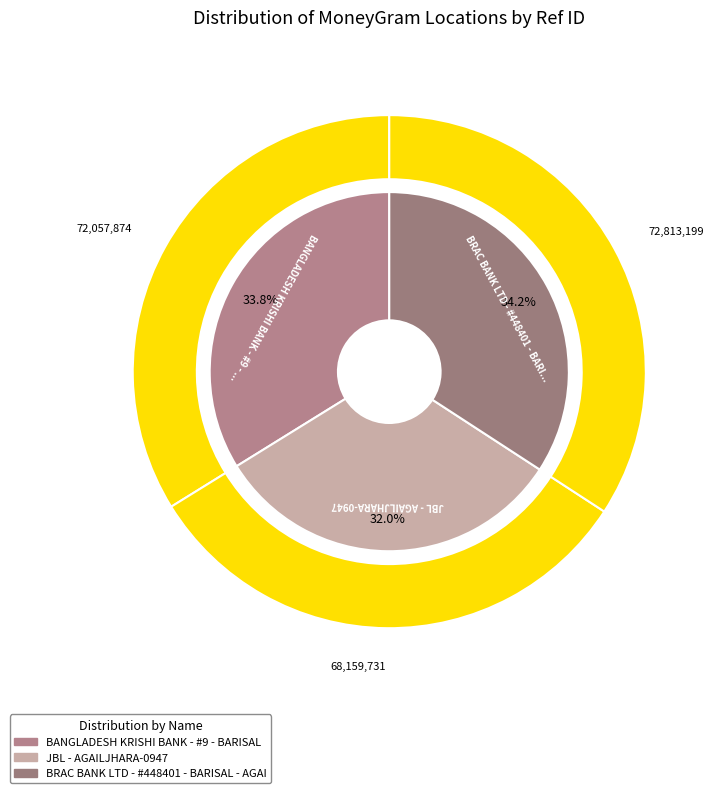

Is it true that JBL - AGAILJHARA-0947 is 32% of the pie?

True